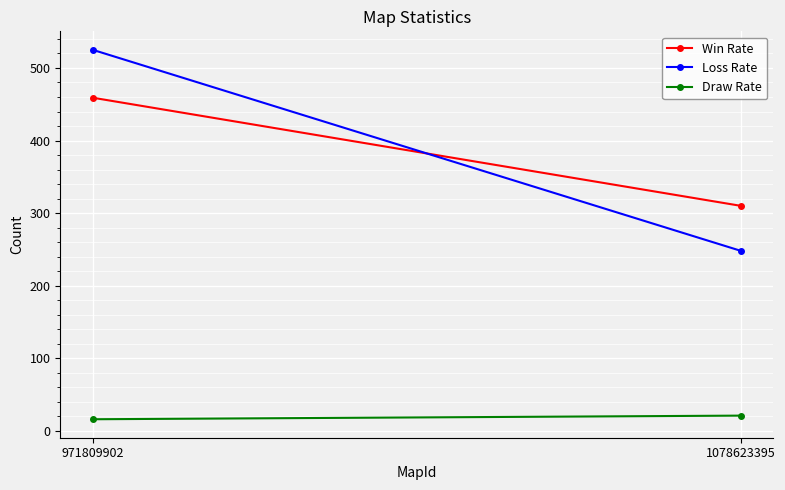

Between 971809902 and 1078623395, which is larger?

971809902